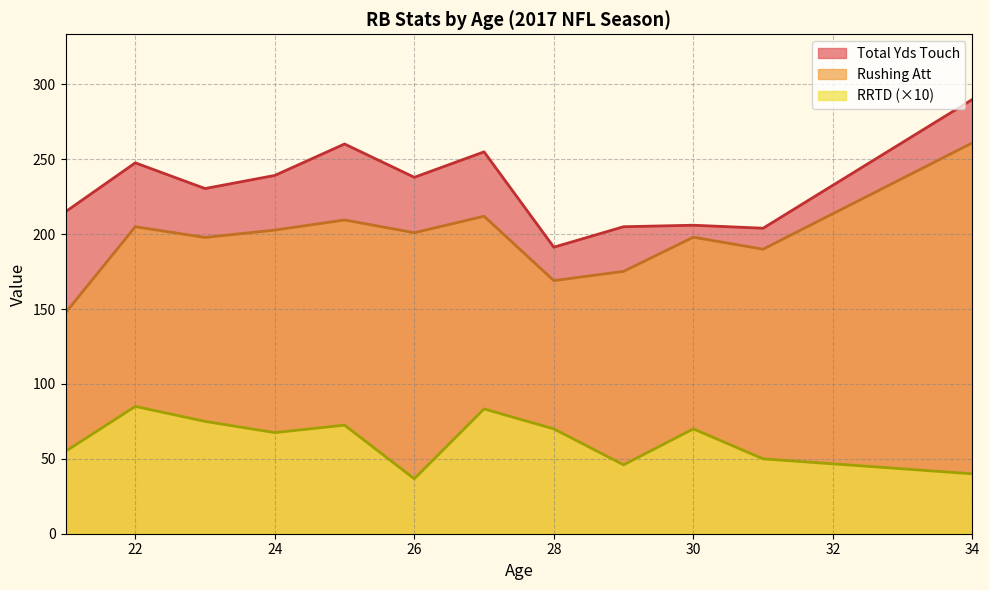

Which series has the largest range (max minus min)?

Rushing Att